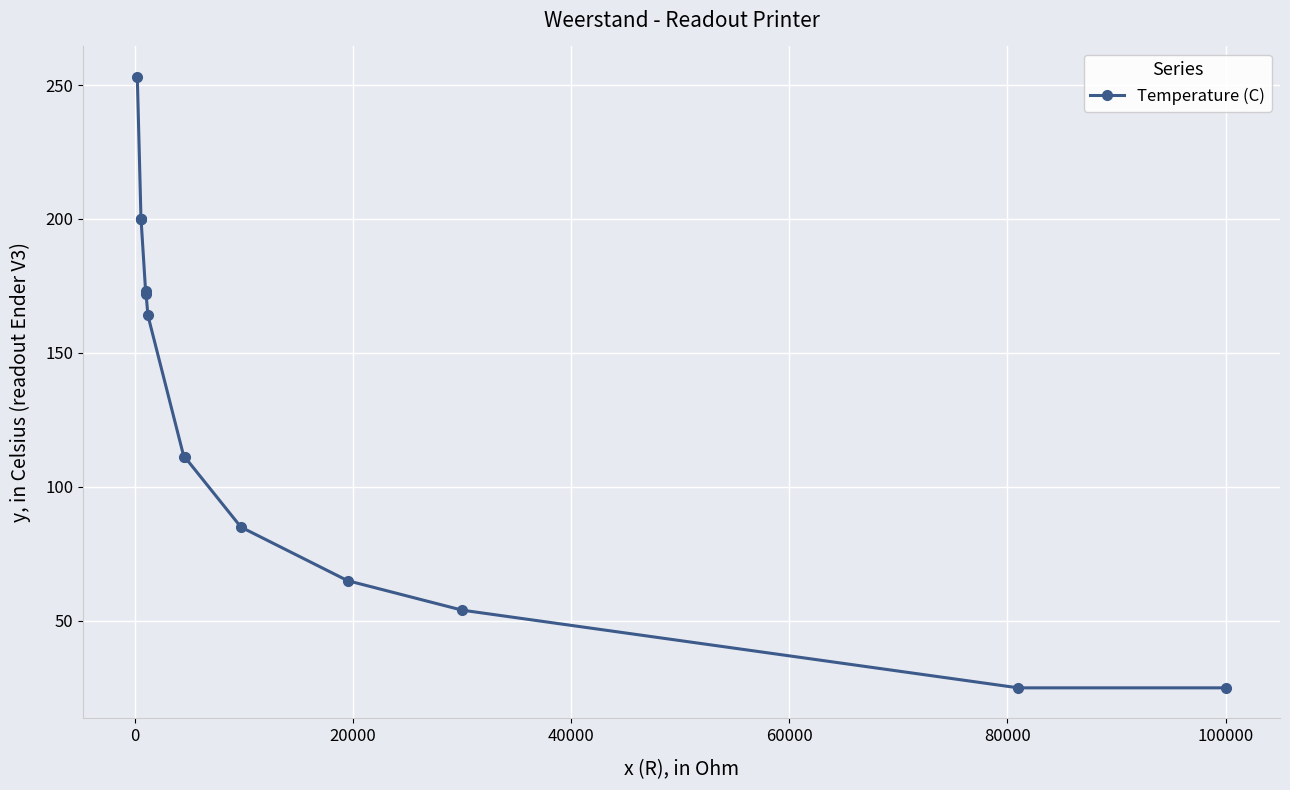

What is the value of the 14th point from the left?

25